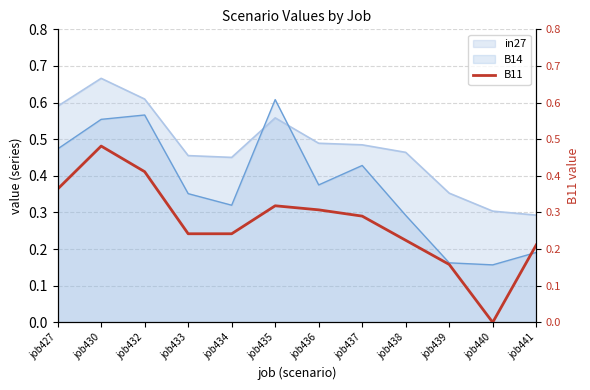

Count the values in the range 0 to 1.

12